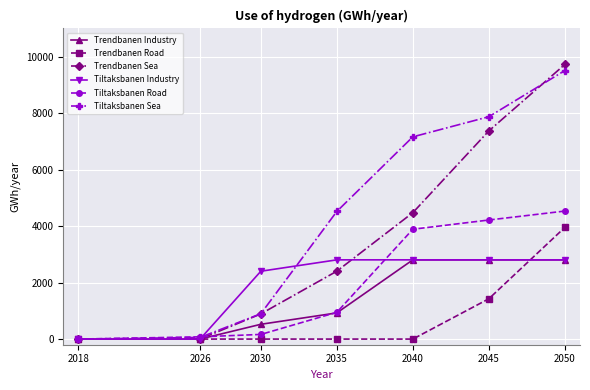

What is the difference between the maximum and minimum values in the Tiltaksbanen Industry series?

2806.0